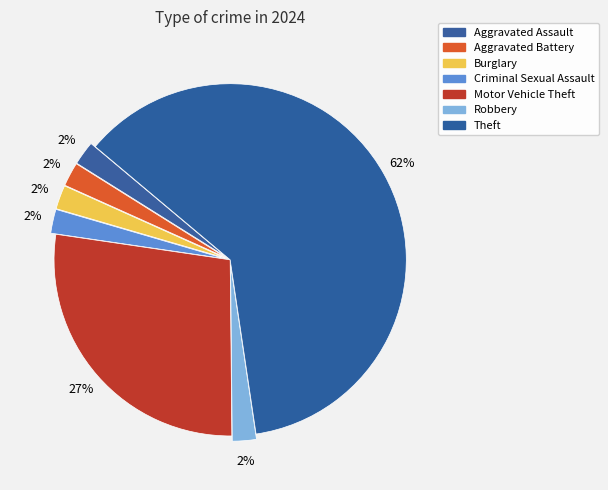

True or false: Robbery accounts for 14% of the total.

False